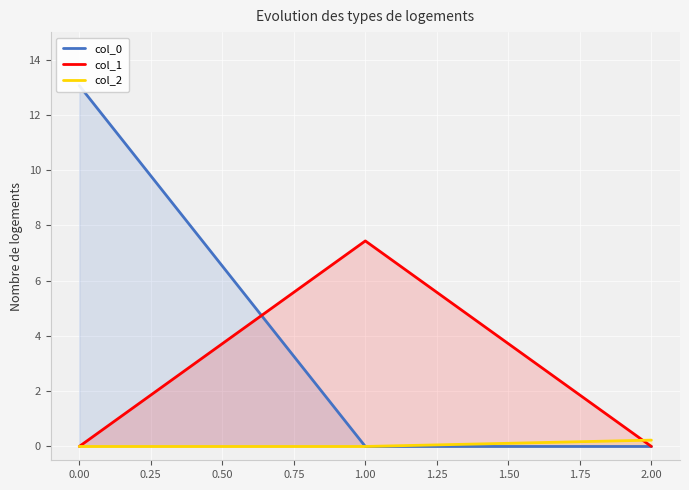

Is it true that col_2 equals 0.0 at 1.00?

True